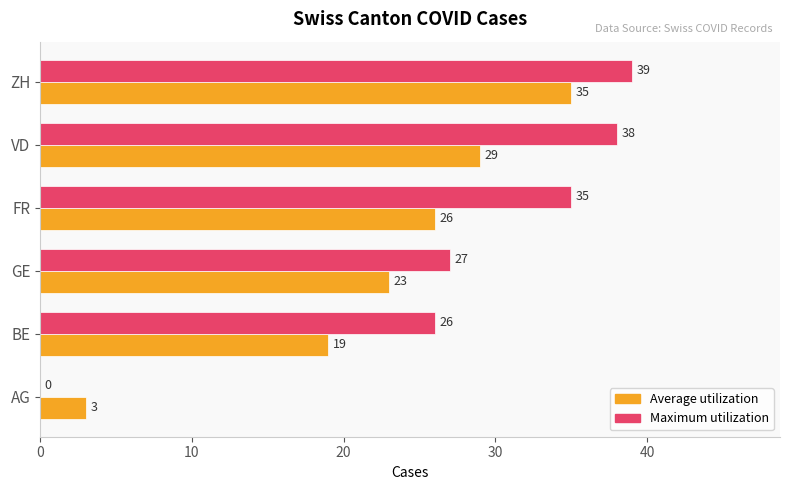

Between AG and GE, which series saw the biggest shift?

Maximum utilization